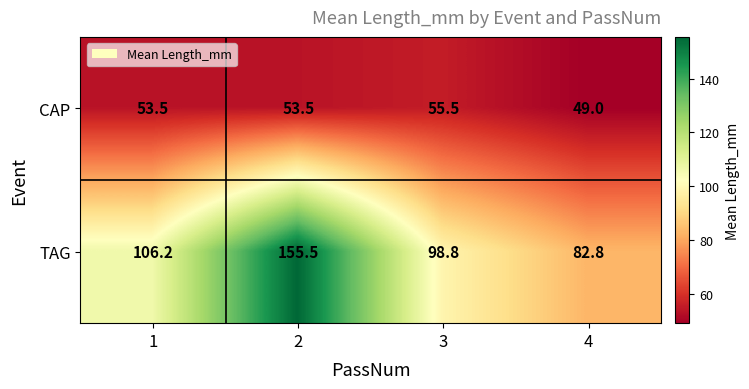

The CAP series shows 10.9 at 4. True or false?

False